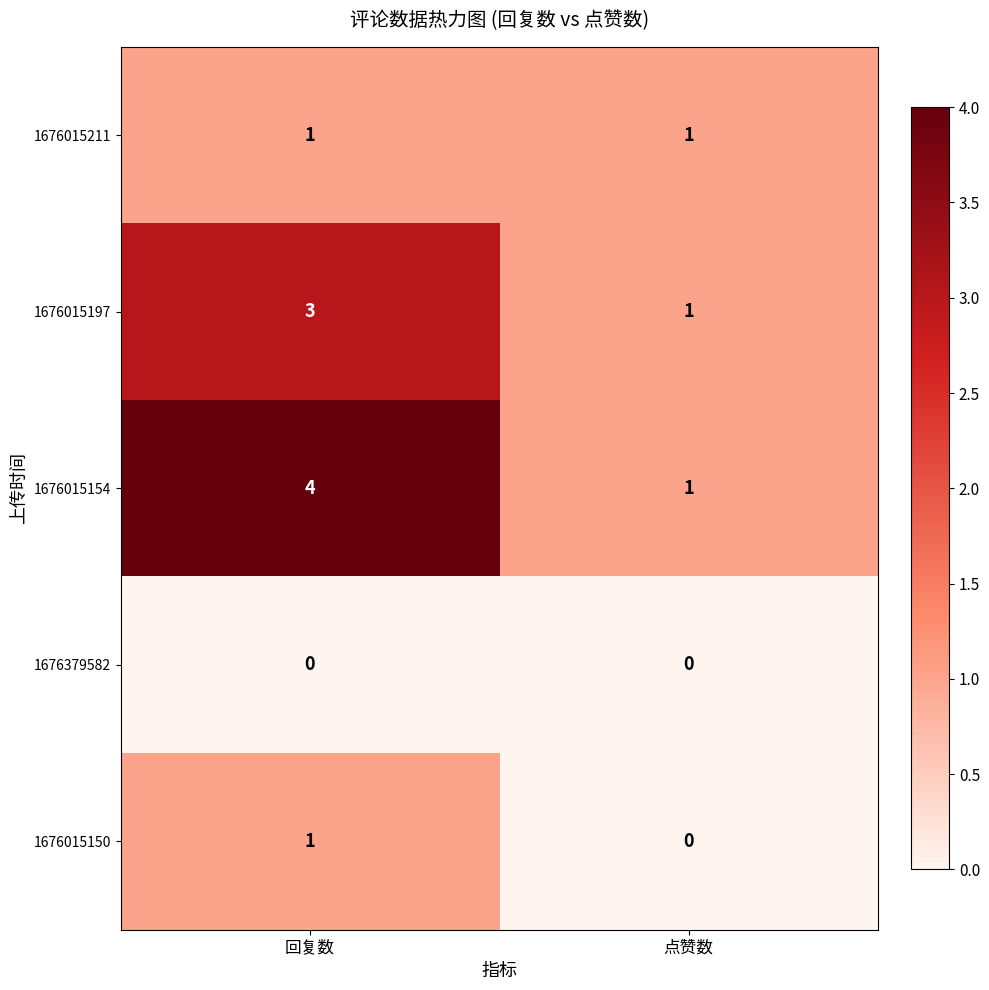

The 1676015211 series shows 1 at 点赞数. True or false?

True